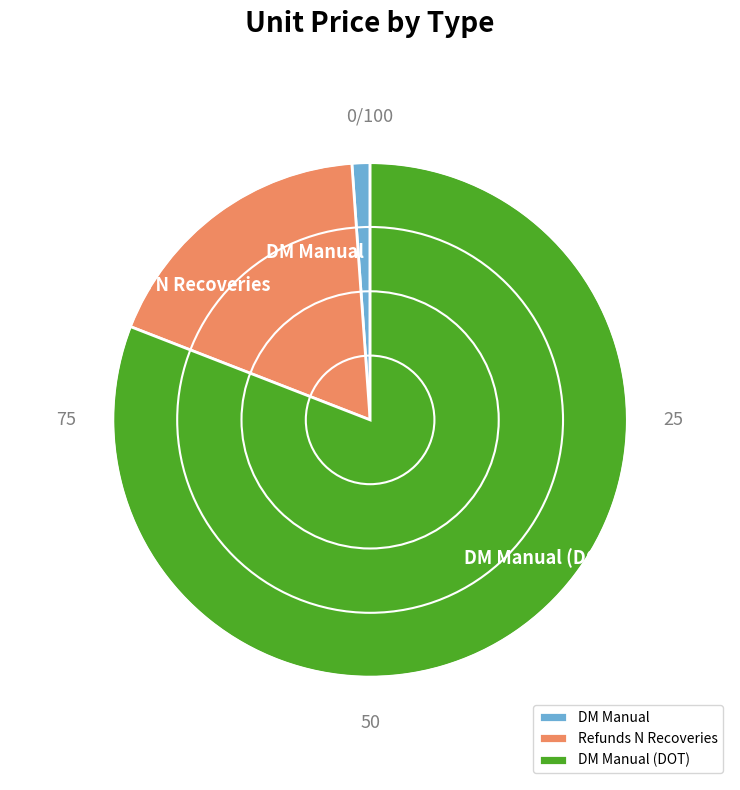

Combined, do Refunds N Recoveries and DM Manual (DOT) account for over 50%?

Yes